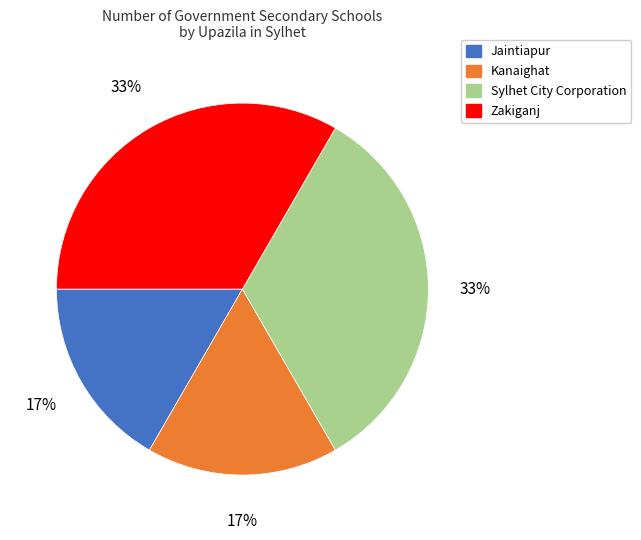

To the nearest percent, what is the combined percentage of Jaintiapur and Zakiganj?

50%